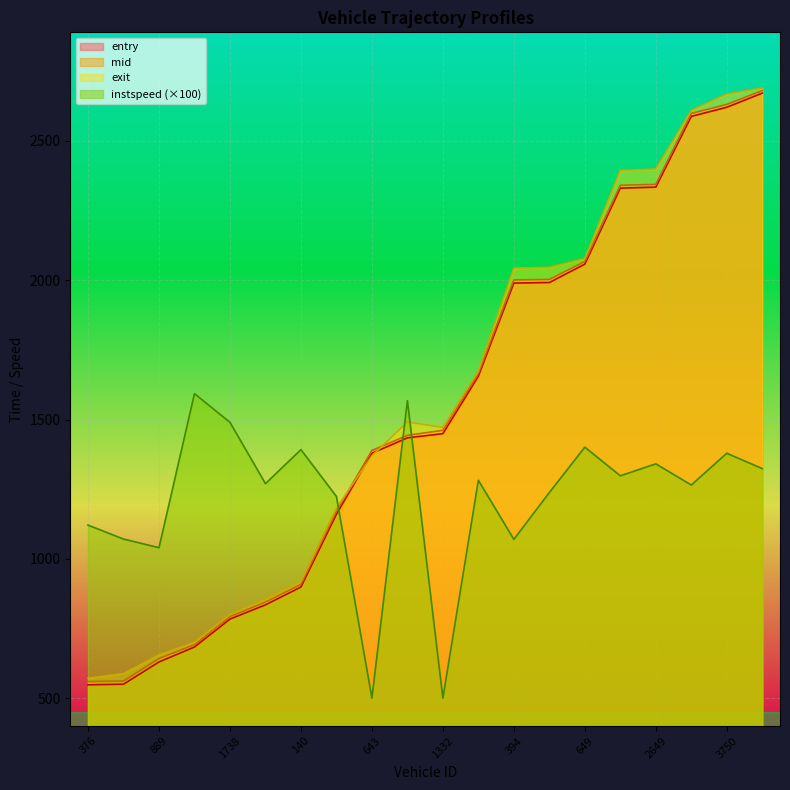

At how many categories does at least one series exceed 2338?

5